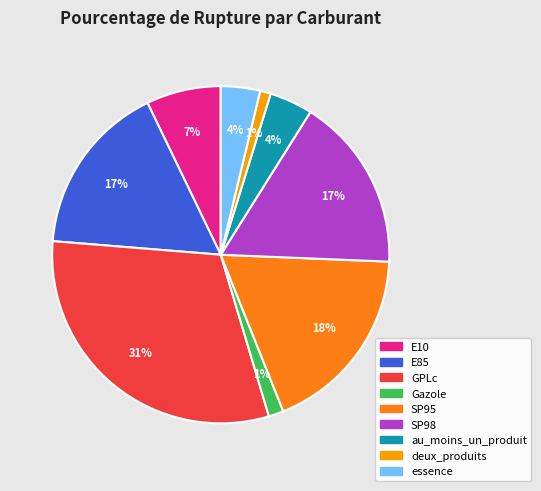

The deux_produits slice represents 1% of the pie. True or false?

True